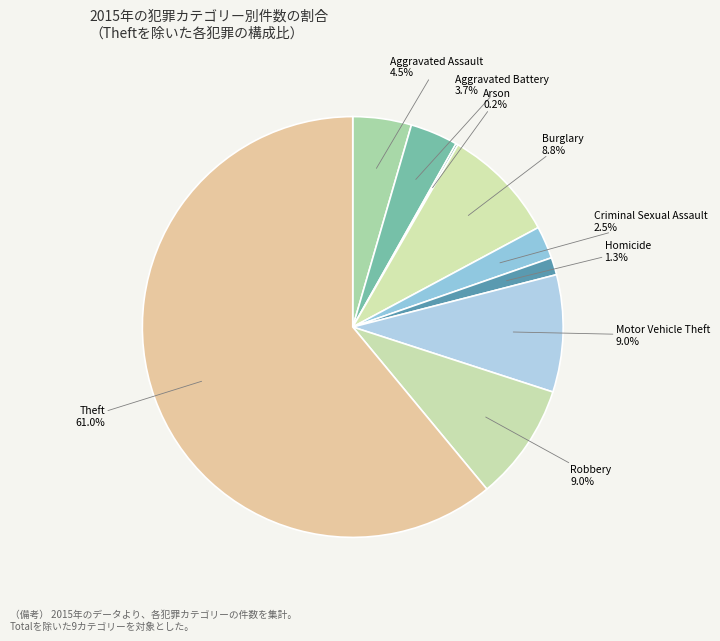

Is there any slice that represents more than half of the pie?

Yes